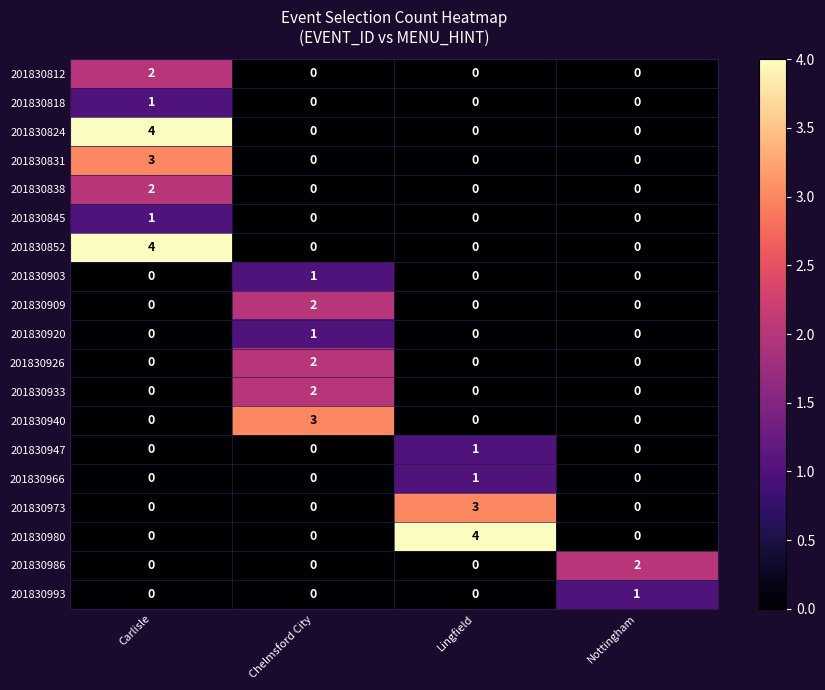

At which label does 201830973 reach its peak?

Lingfield